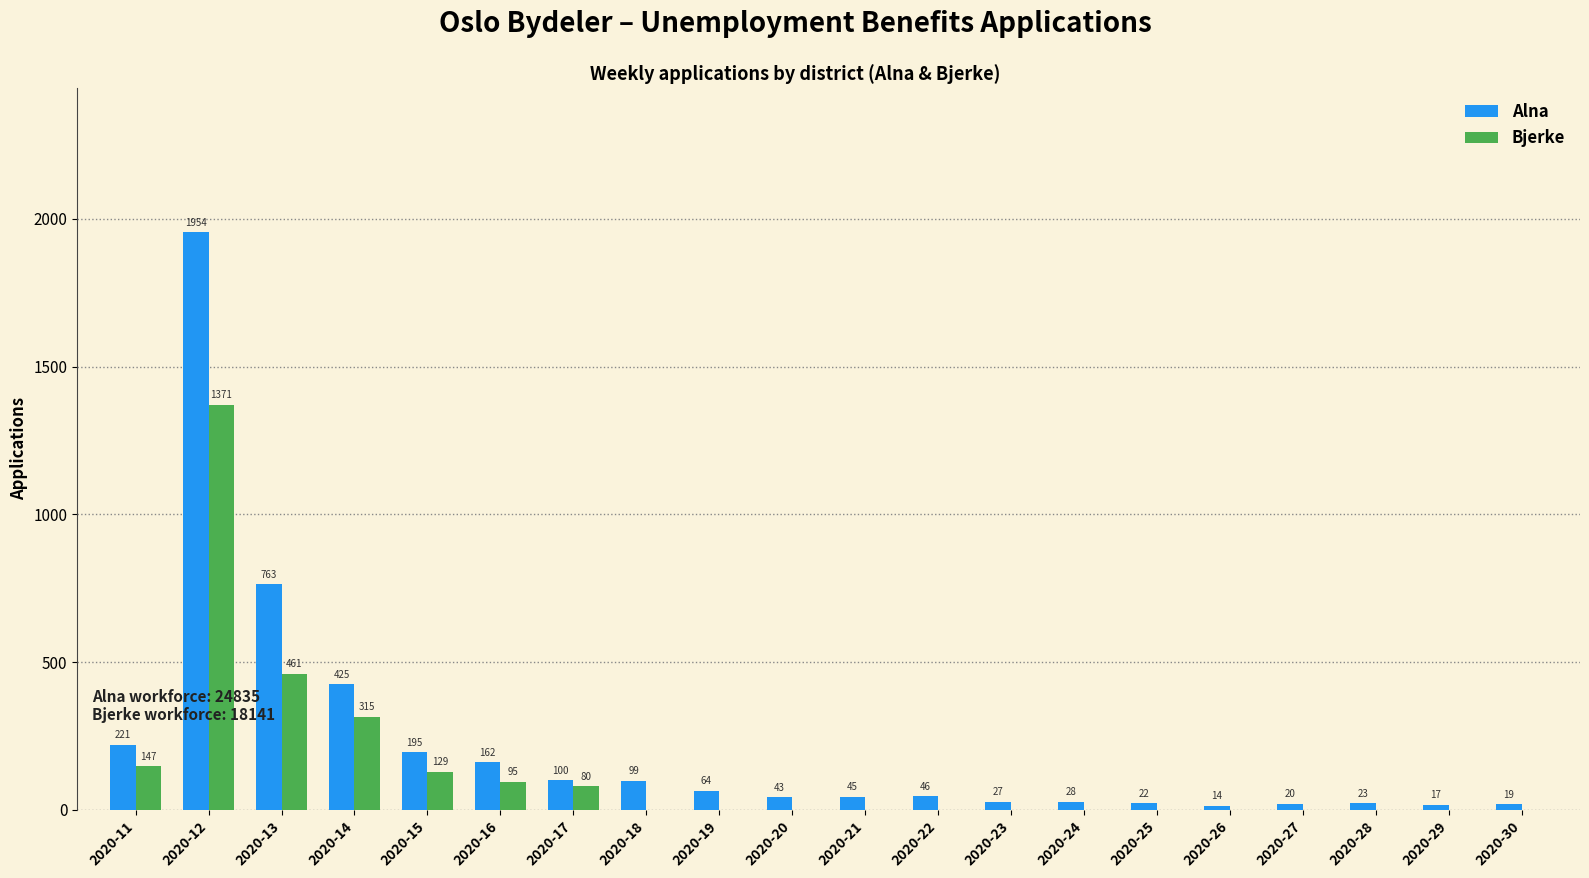

Reading left to right, what are all the values shown in this chart?

Alna: 2020-11=221	2020-12=1954	2020-13=763	2020-14=425	2020-15=195	2020-16=162	2020-17=100	2020-18=99	2020-19=64	2020-20=43	2020-21=45	2020-22=46	2020-23=27	2020-24=28	2020-25=22	2020-26=14	2020-27=20	2020-28=23	2020-29=17	2020-30=19
Bjerke: 2020-11=147	2020-12=1371	2020-13=461	2020-14=315	2020-15=129	2020-16=95	2020-17=80	2020-18=0	2020-19=0	2020-20=0	2020-21=0	2020-22=0	2020-23=0	2020-24=0	2020-25=0	2020-26=0	2020-27=0	2020-28=0	2020-29=0	2020-30=0